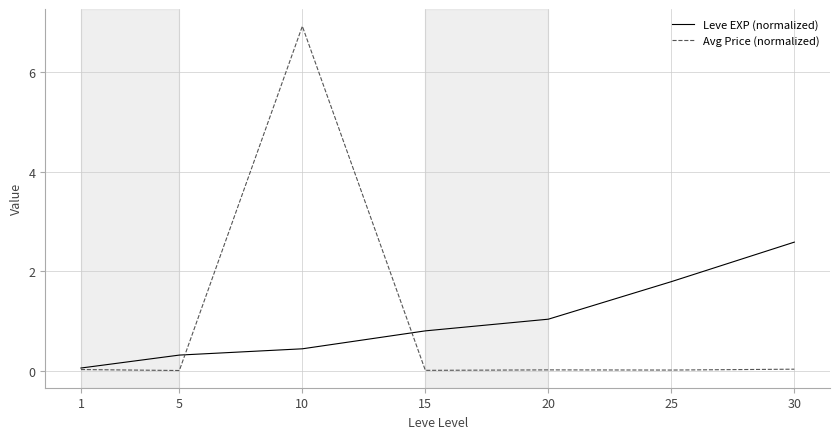

Which series has the largest range (max minus min)?

Avg Price (normalized)